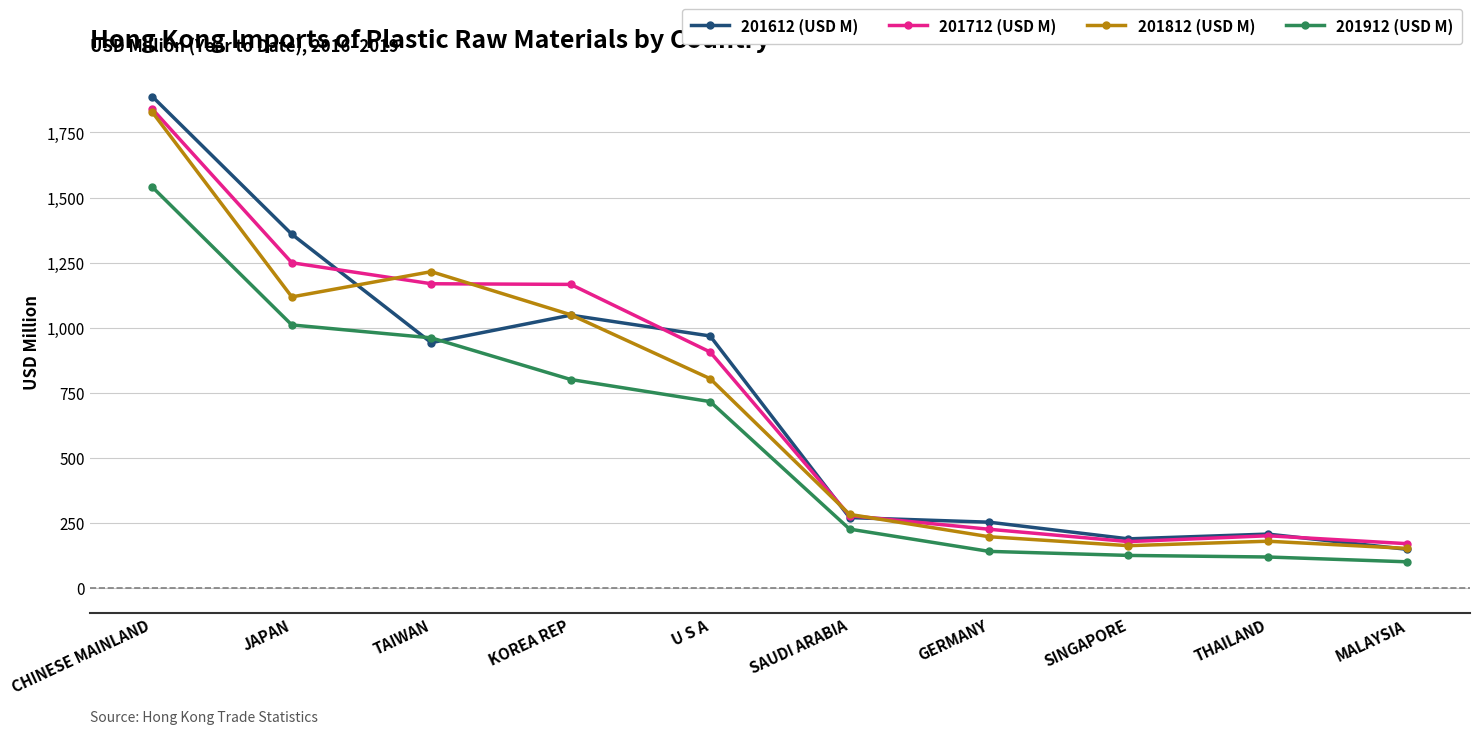

Which label corresponds to the smallest value in the chart?

MALAYSIA